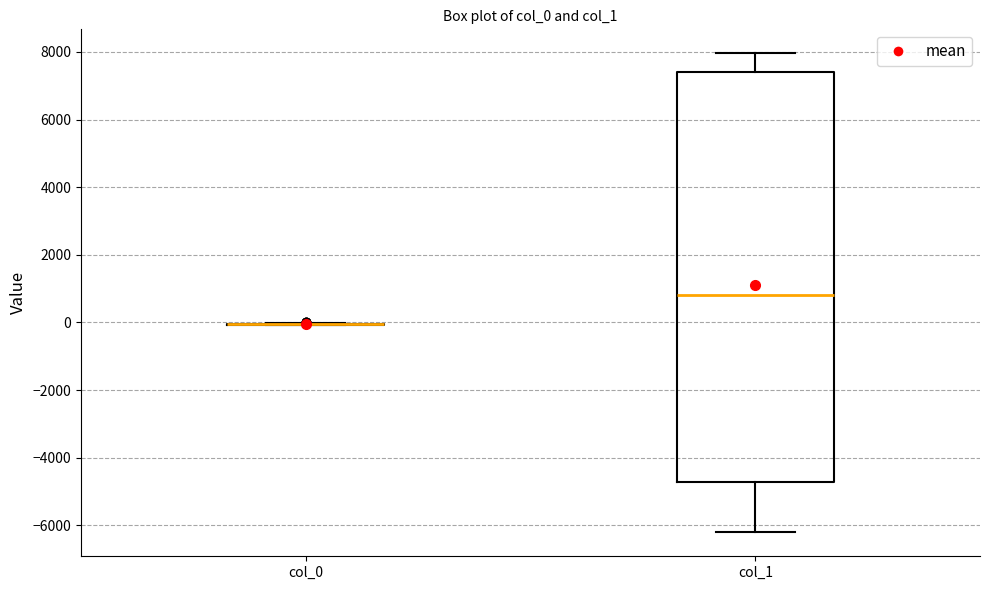

Comparing the boxes themselves (not the whiskers), which one is the tallest?

col_1